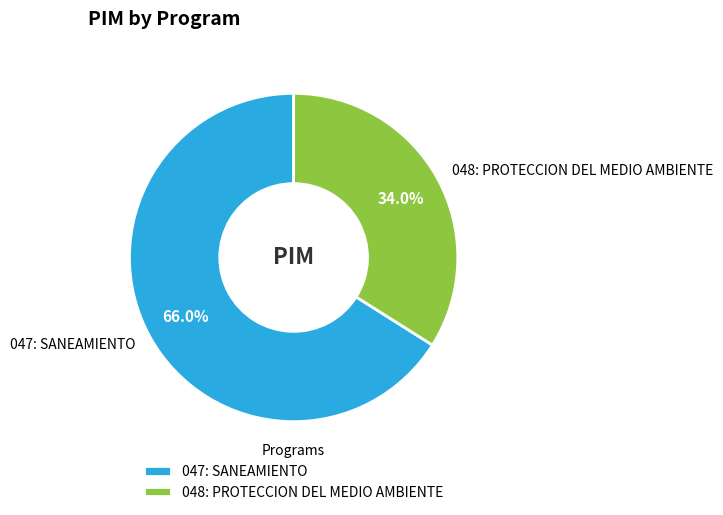

Does 047: SANEAMIENTO represent more than half of the total?

Yes